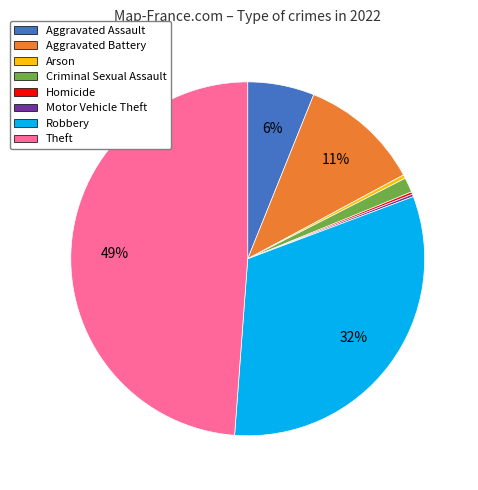

What percentage is the Aggravated Battery slice, to the nearest percent?

11%